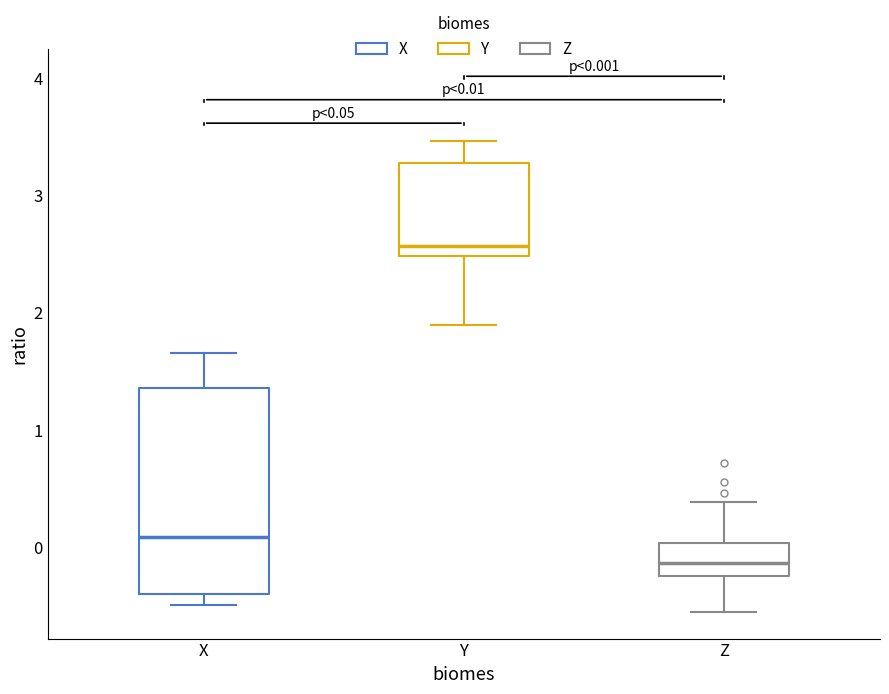

Which box has the highest median line?

Y